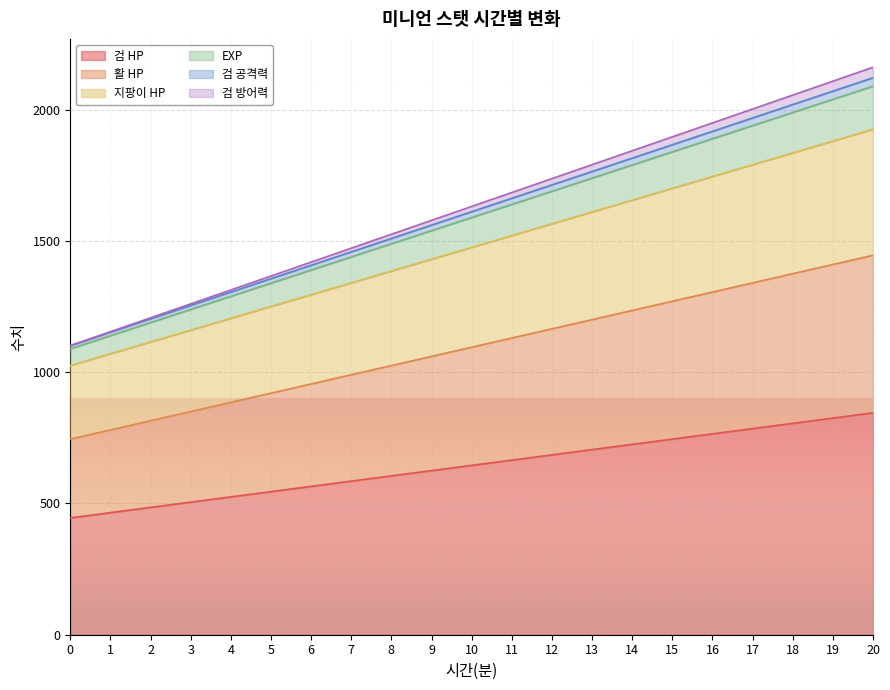

True or false: 지팡이 HP has a value of 2555 at 10.

False